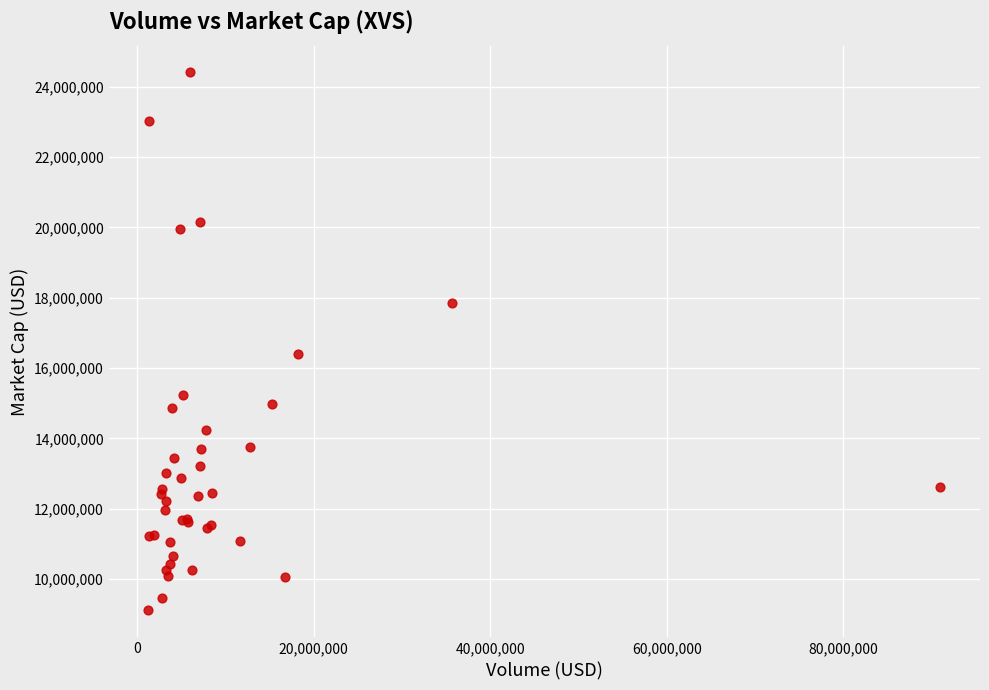

What Y value in the scatter plot is closest to 16755077?

16405887.1